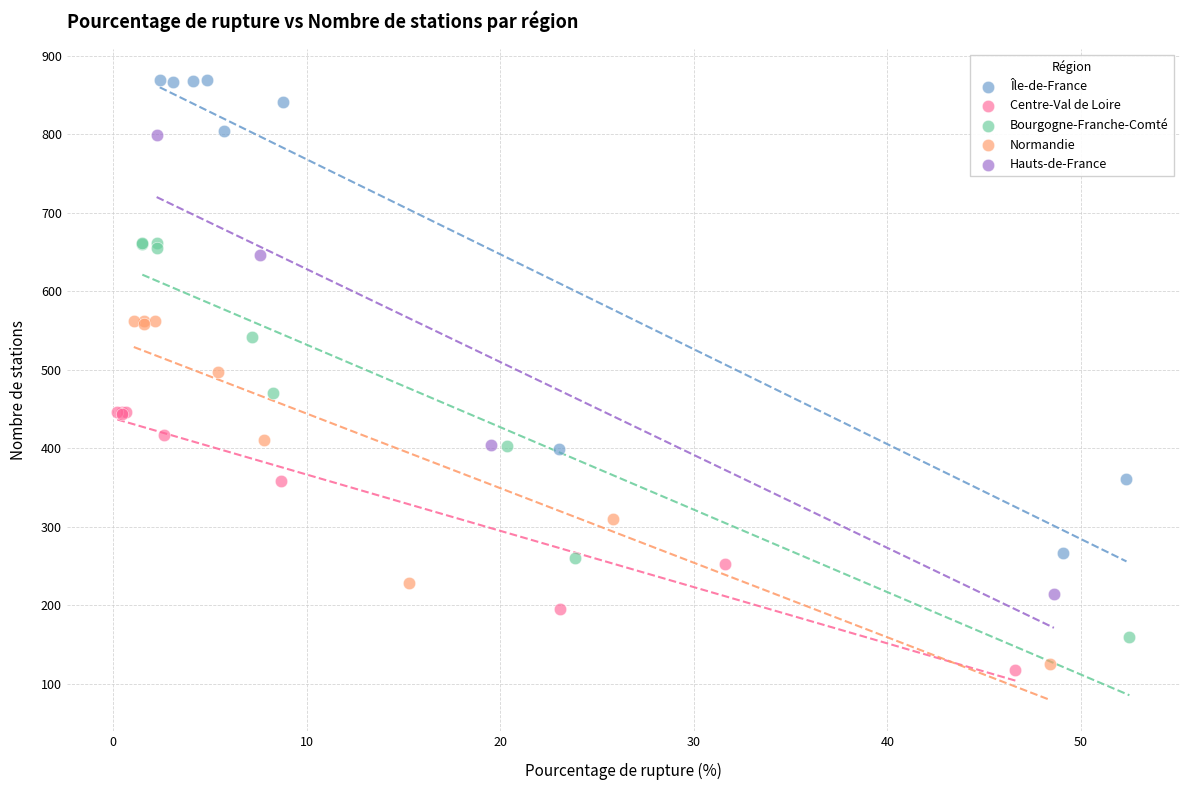

Which series has the largest Y range (max minus min)?

Île-de-France